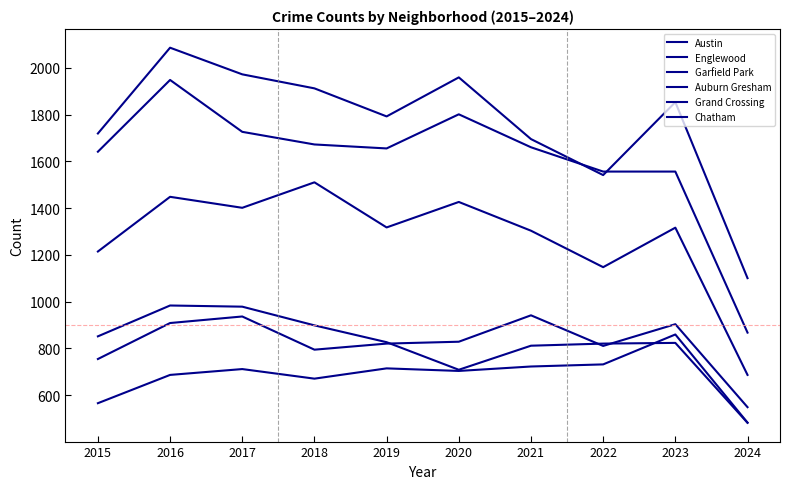

What is the maximum value shown in the chart?

2086